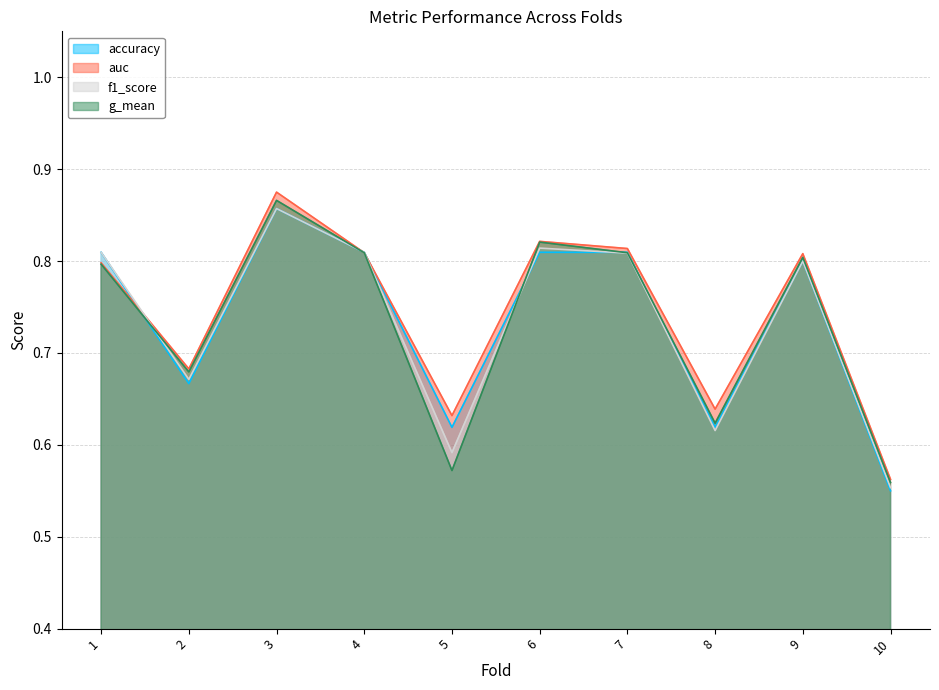

Is it true that accuracy equals 0.7 at 2?

True